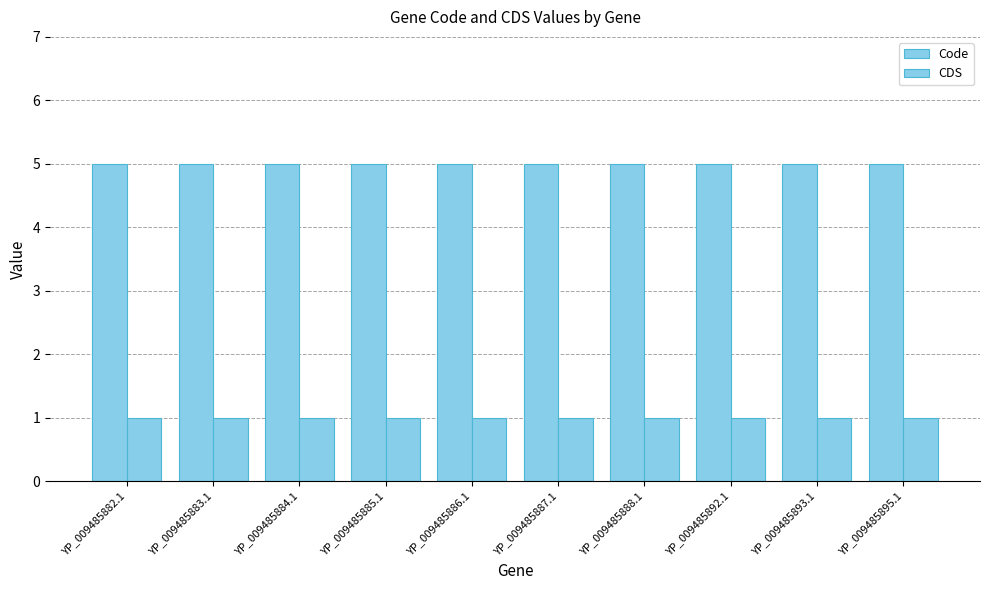

Count the number of data series in this chart.

2